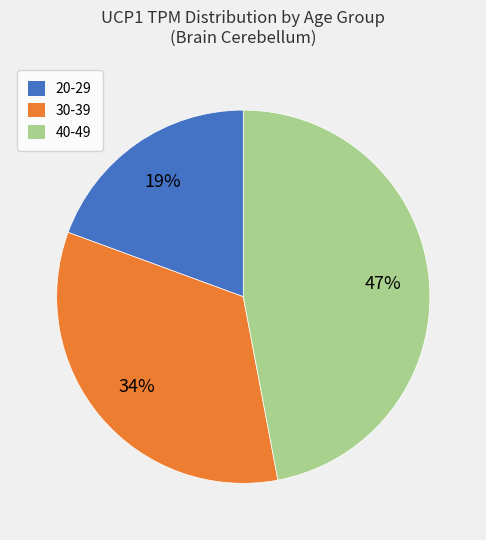

Does any single category account for the majority?

No